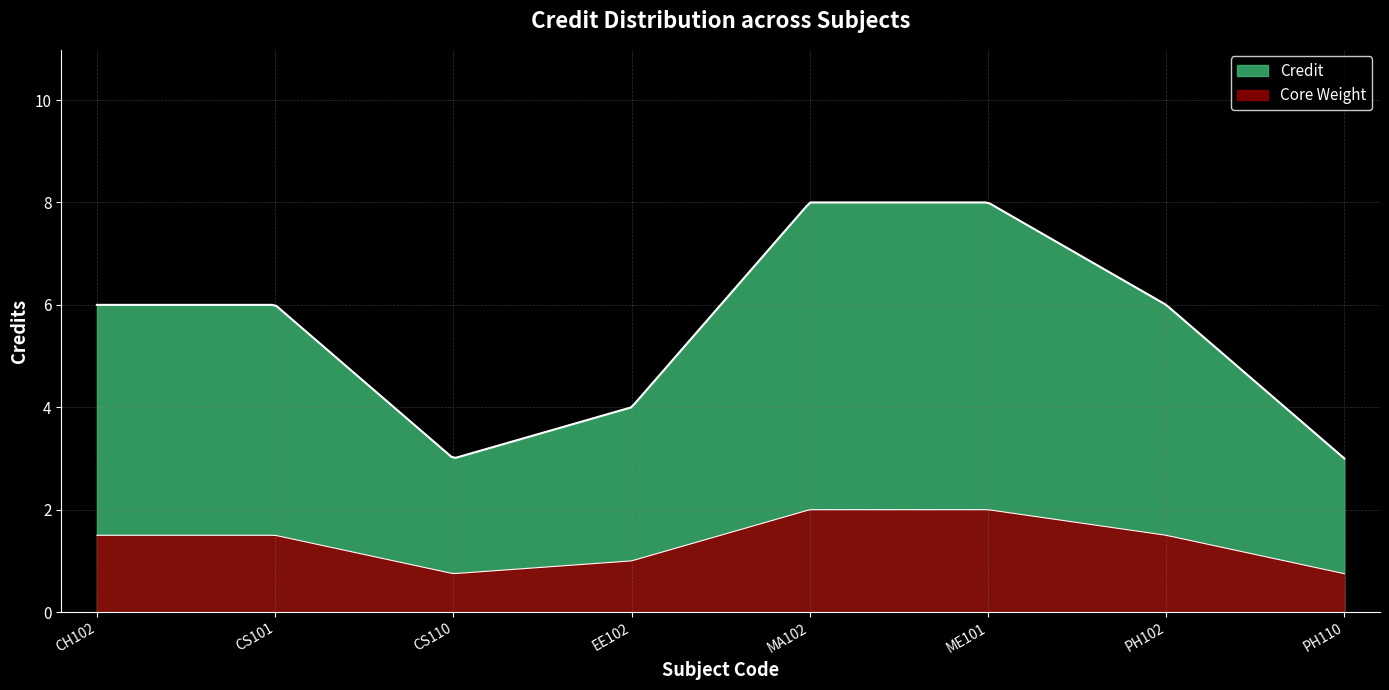

What is the ratio of the value at MA102 to the value at PH110?

2.7